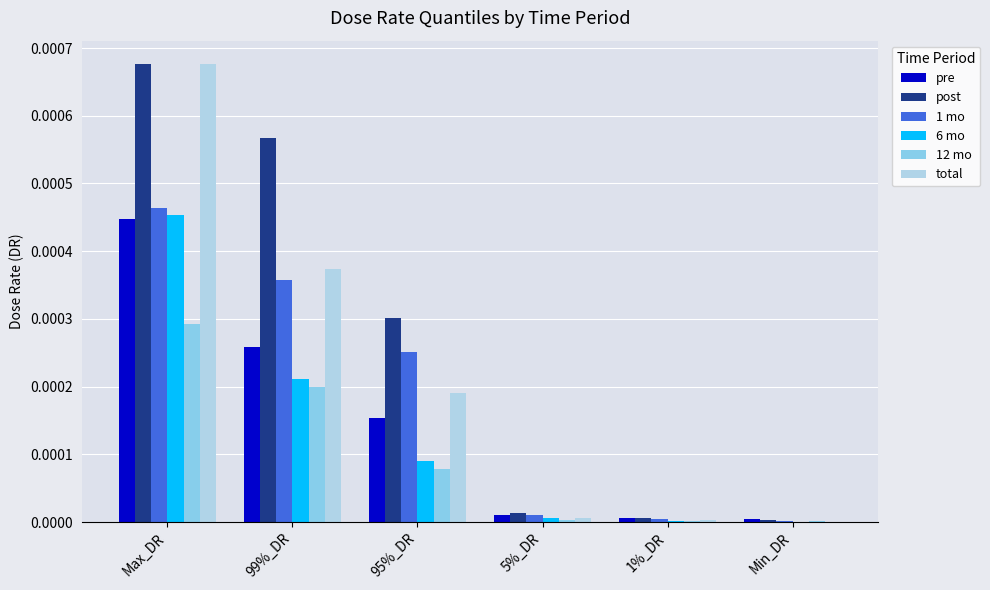

Which series has the widest spread of values?

total